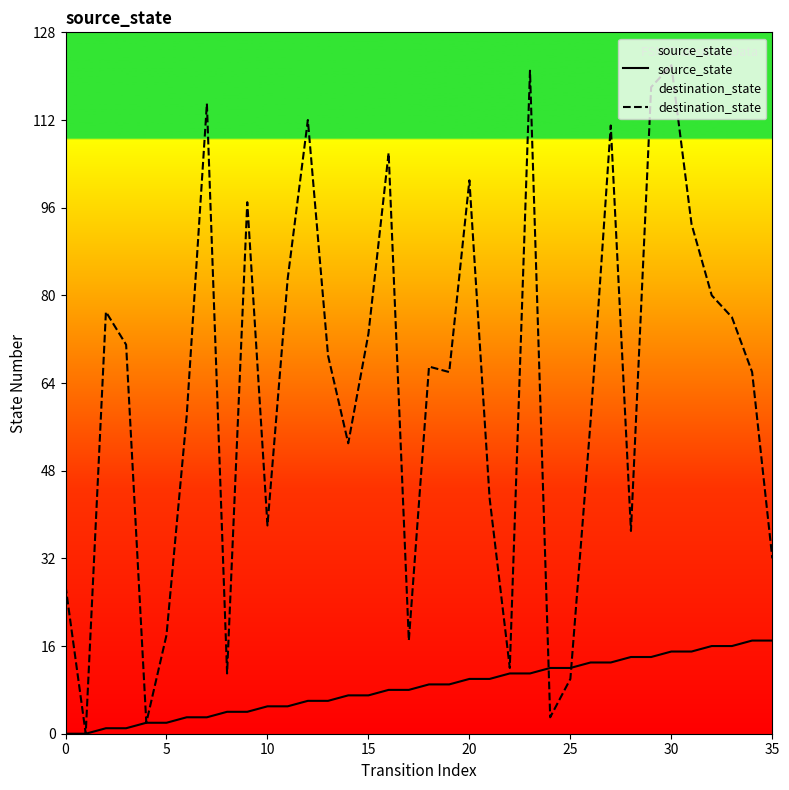

What is the spread (max minus min) of values at 23?

110